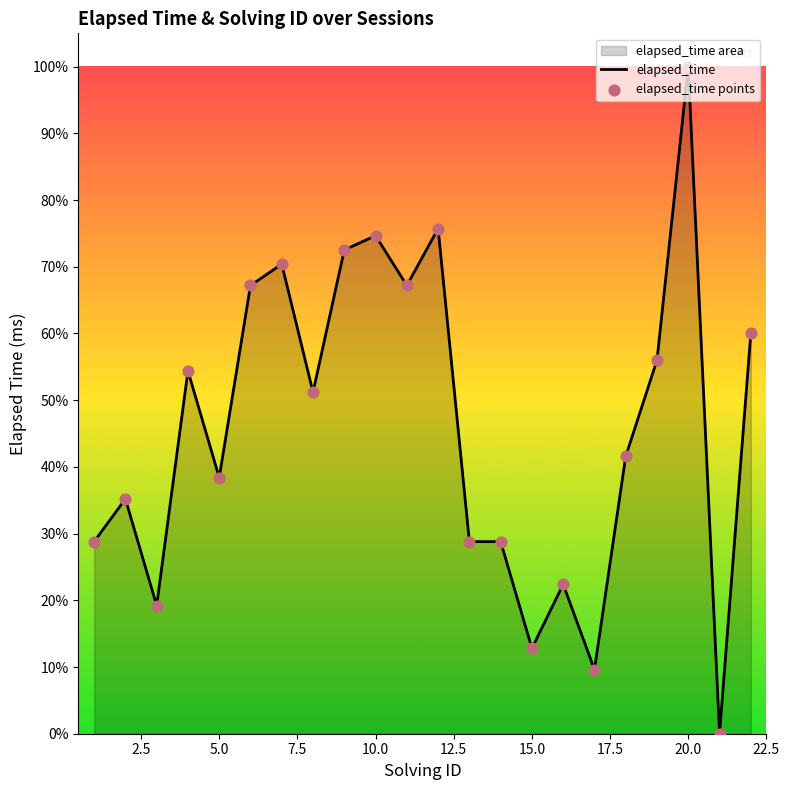

At how many categories does at least one series exceed 10873?

14